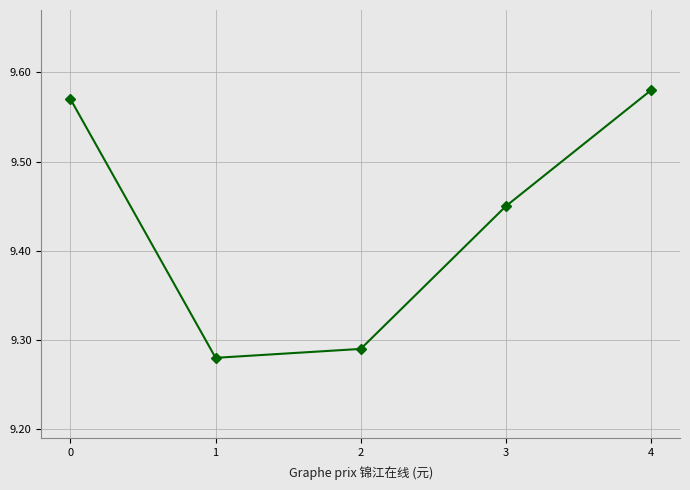

List the labels in order of value, largest first.

4, 0, 3, 2, 1